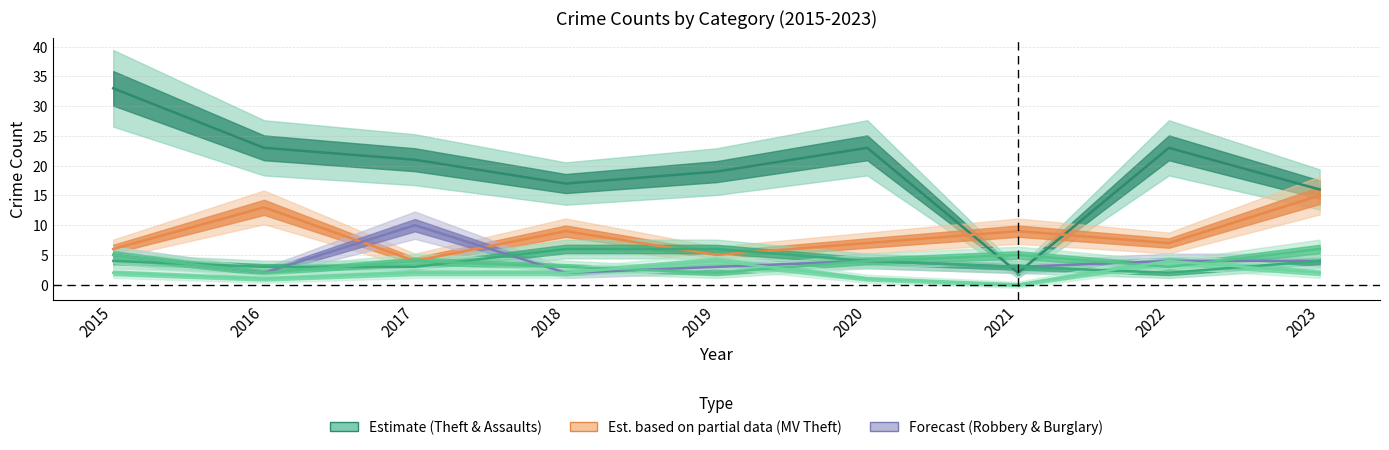

List the series in order of their peak value, lowest first.

Burglary, Aggravated Assault, Aggravated Battery, Robbery, Motor Vehicle Theft, Theft